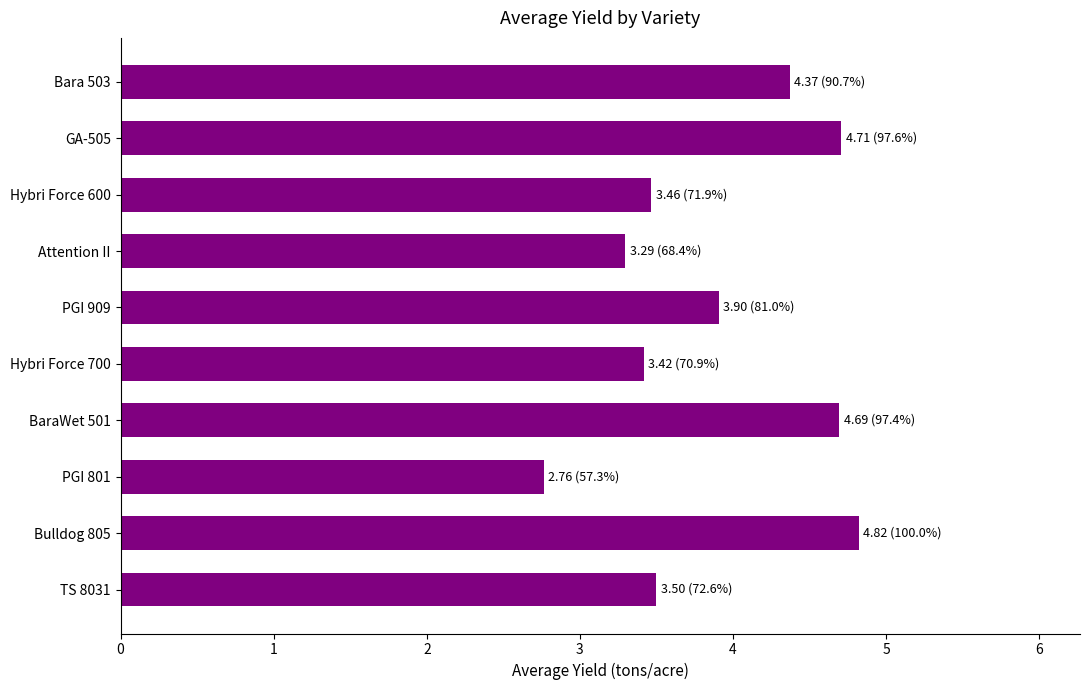

Reading bottom to top, transcribe all the data shown in this chart.

3.5	4.8	2.8	4.7	3.4	3.9	3.3	3.5	4.7	4.4